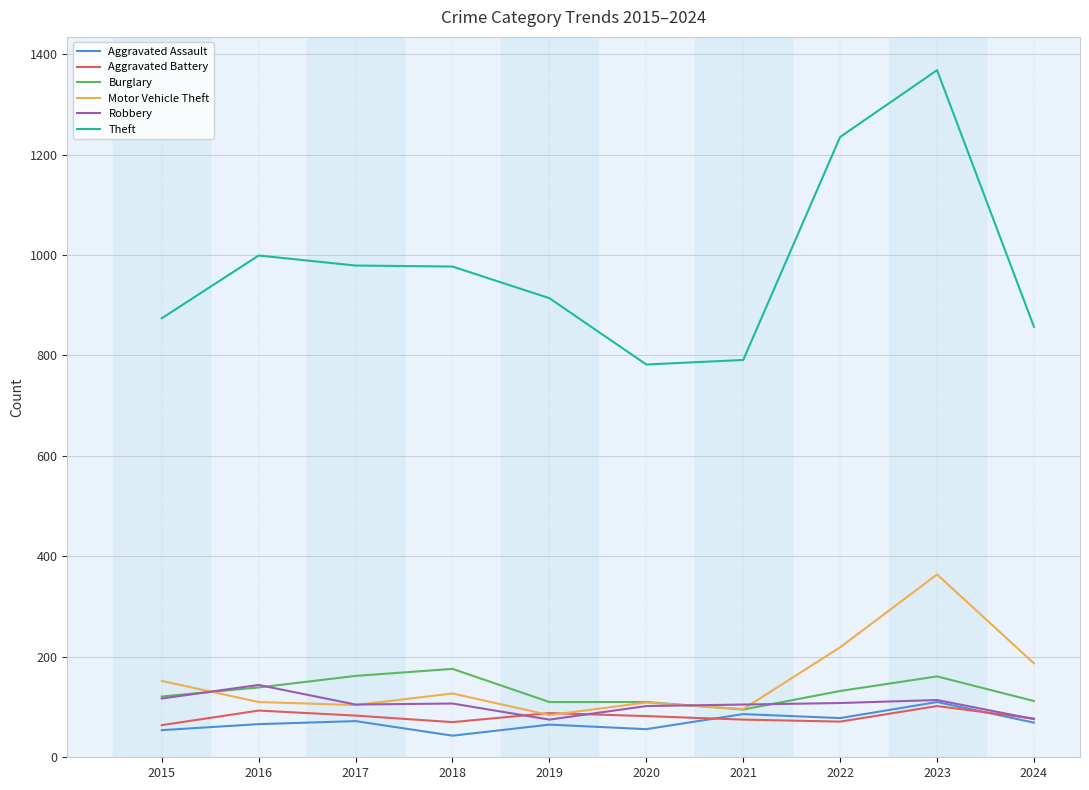

What is the difference between the Burglary values at 2023 and 2021?

66